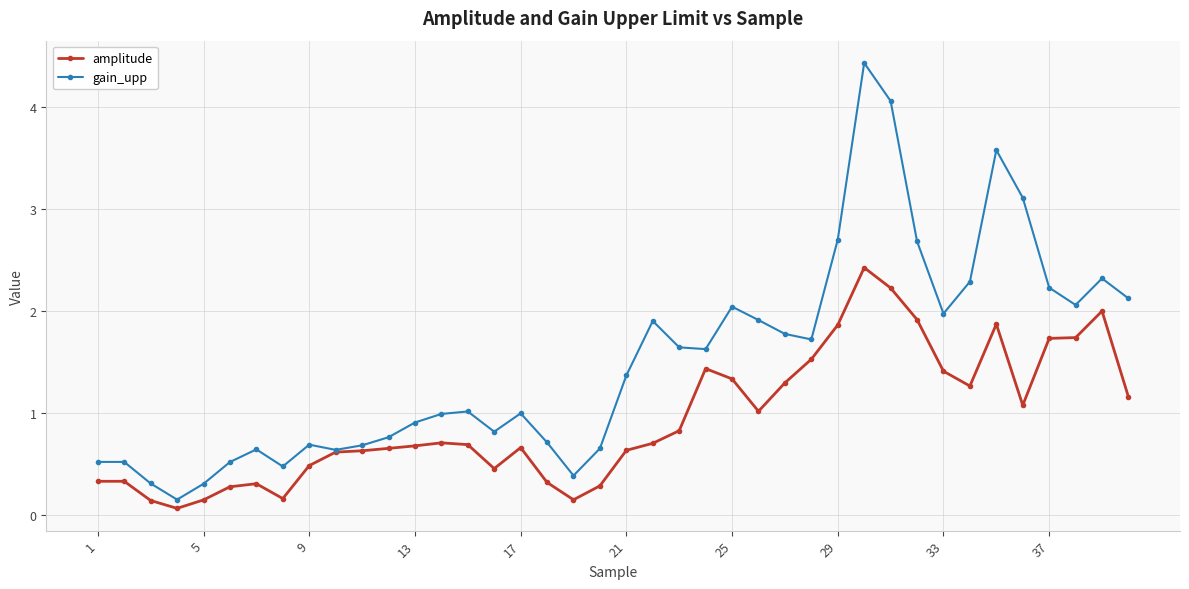

Which series has the widest spread of values?

gain_upp